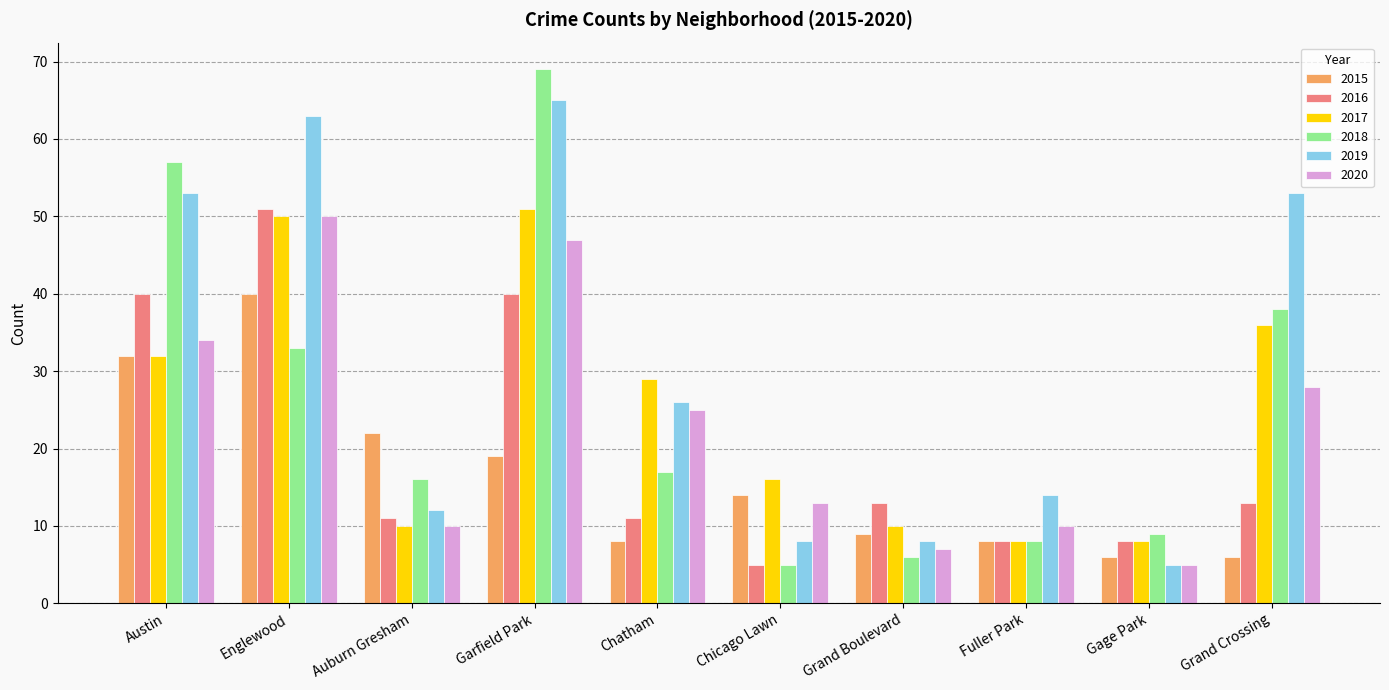

What is the difference between the highest and lowest values at Austin?

25